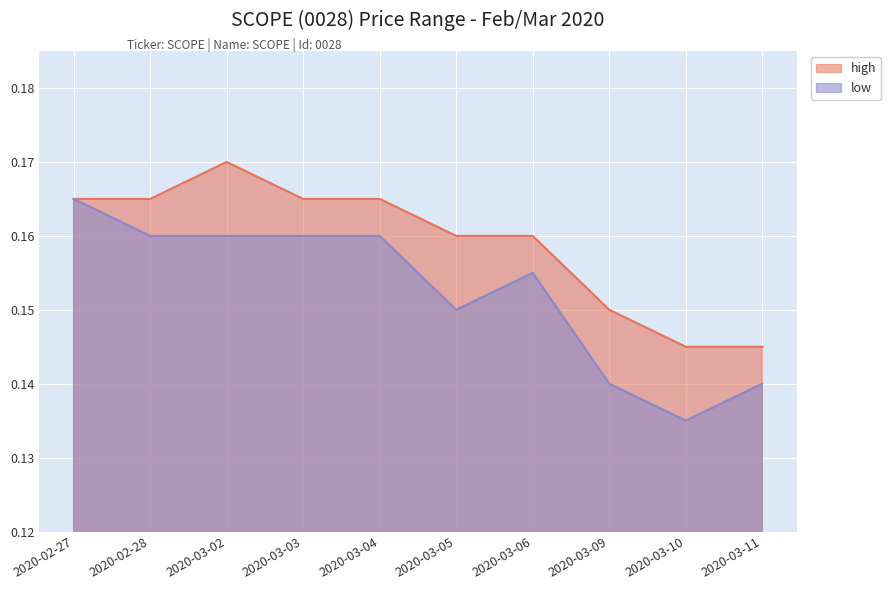

Where is low nearest to the value 0?

2020-03-10